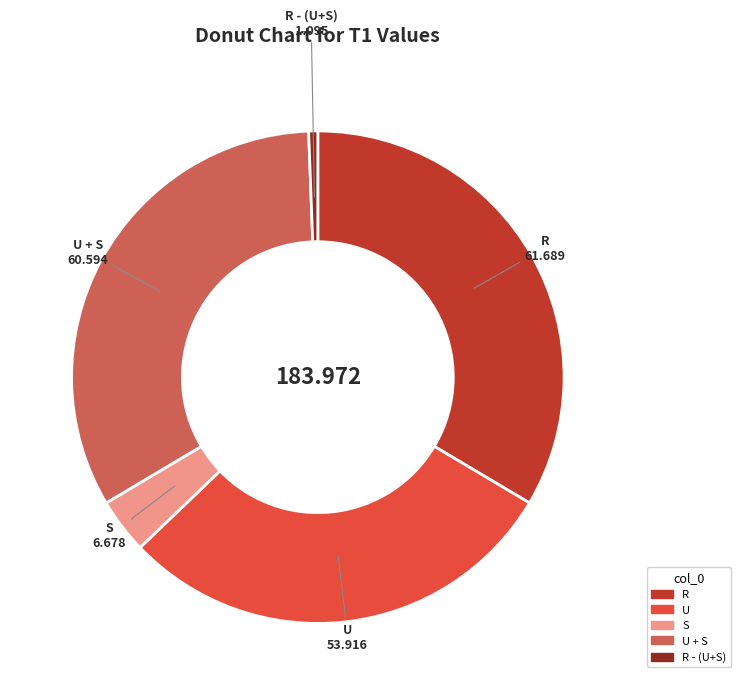

Is there a majority slice in this chart?

No